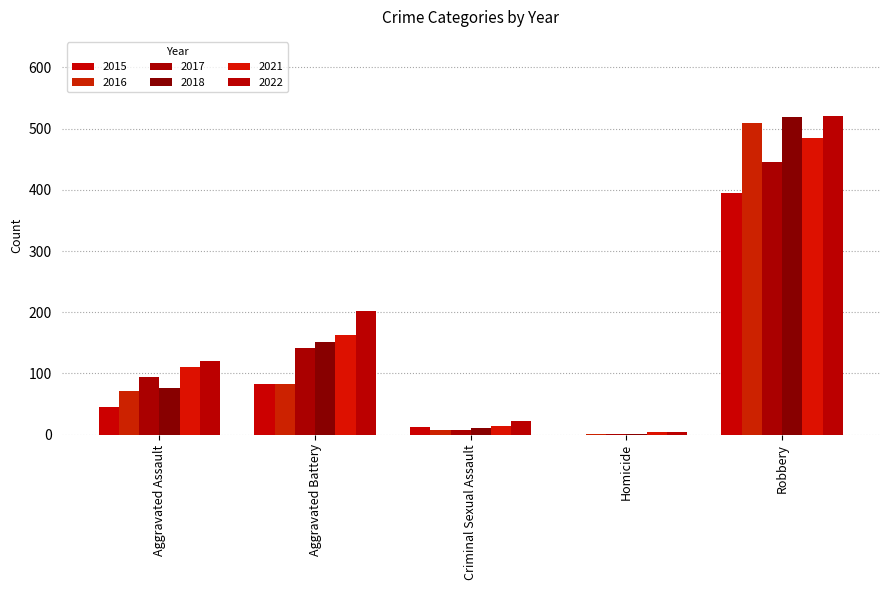

Reading right to left, transcribe all the data shown in this chart.

2015: Robbery=395	Homicide=0	Criminal Sexual Assault=12	Aggravated Battery=82	Aggravated Assault=46
2016: Robbery=510	Homicide=1	Criminal Sexual Assault=8	Aggravated Battery=82	Aggravated Assault=71
2017: Robbery=446	Homicide=1	Criminal Sexual Assault=8	Aggravated Battery=142	Aggravated Assault=95
2018: Robbery=519	Homicide=1	Criminal Sexual Assault=11	Aggravated Battery=152	Aggravated Assault=77
2021: Robbery=484	Homicide=4	Criminal Sexual Assault=14	Aggravated Battery=163	Aggravated Assault=110
2022: Robbery=521	Homicide=5	Criminal Sexual Assault=23	Aggravated Battery=202	Aggravated Assault=121